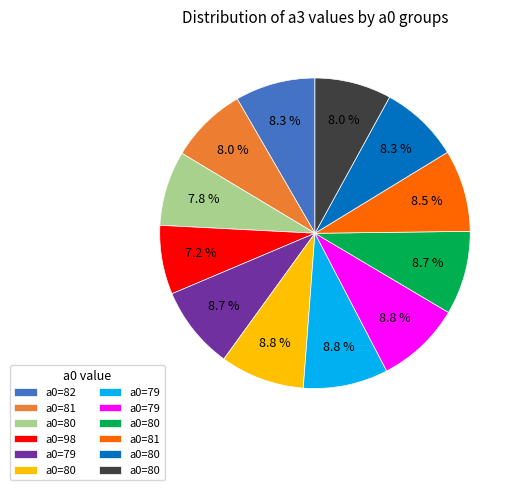

Is there a majority slice in this chart?

No